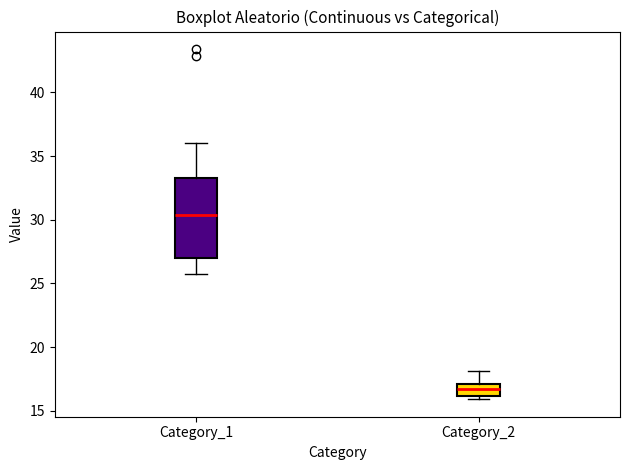

Comparing the boxes themselves (not the whiskers), which one is the tallest?

Category_1